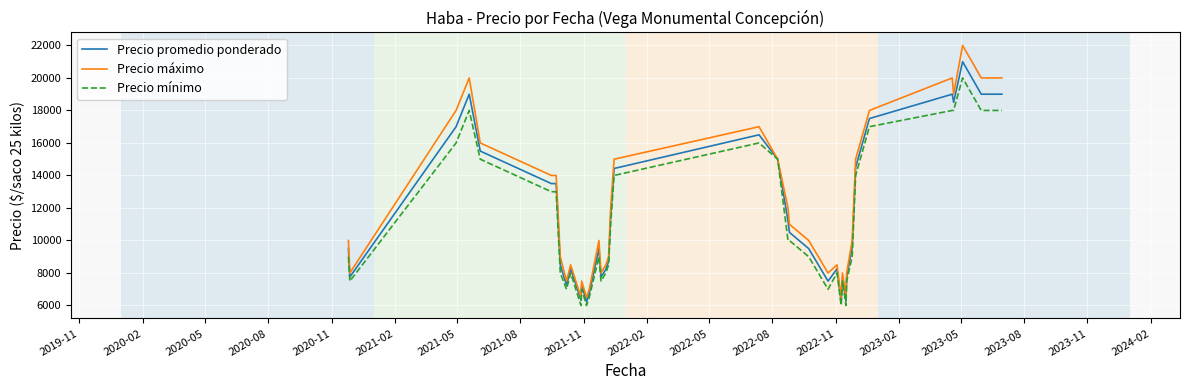

Which series has the largest range (max minus min)?

Precio máximo